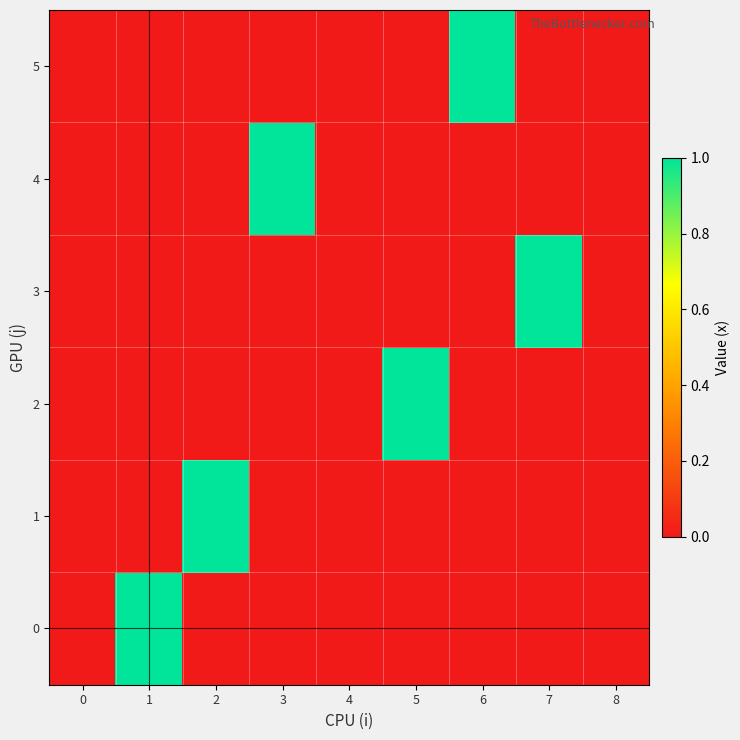

What is the difference between the highest and lowest values at 1?

1